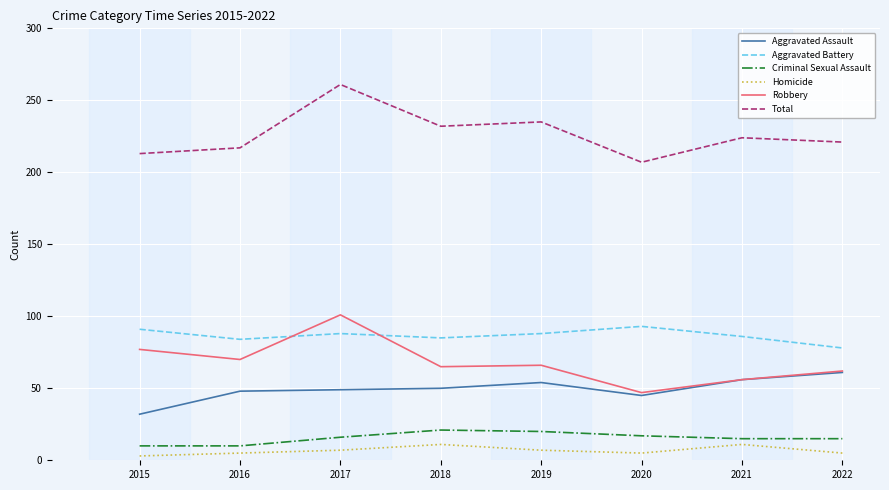

What is the average value of the Aggravated Assault series?

49